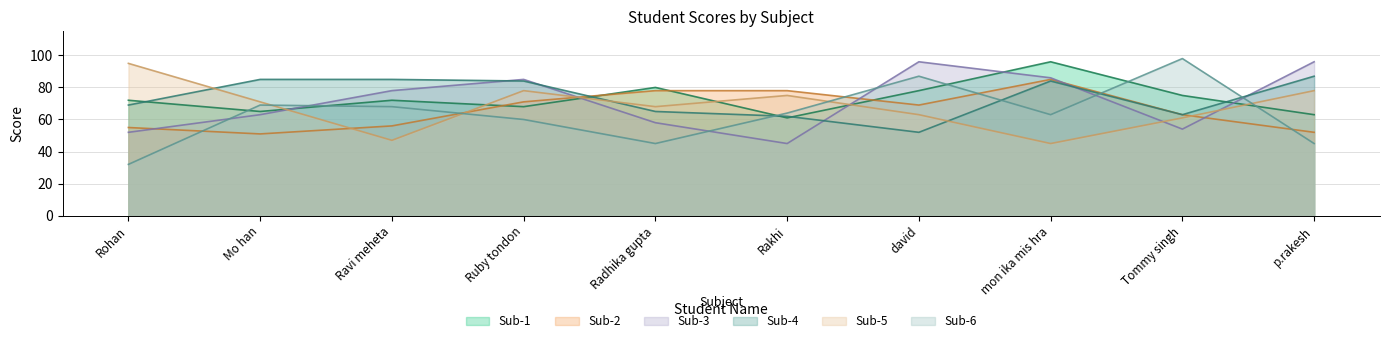

List the series in order of their peak value, highest first.

Sub-6, Sub-1, Sub-3, Sub-5, Sub-4, Sub-2